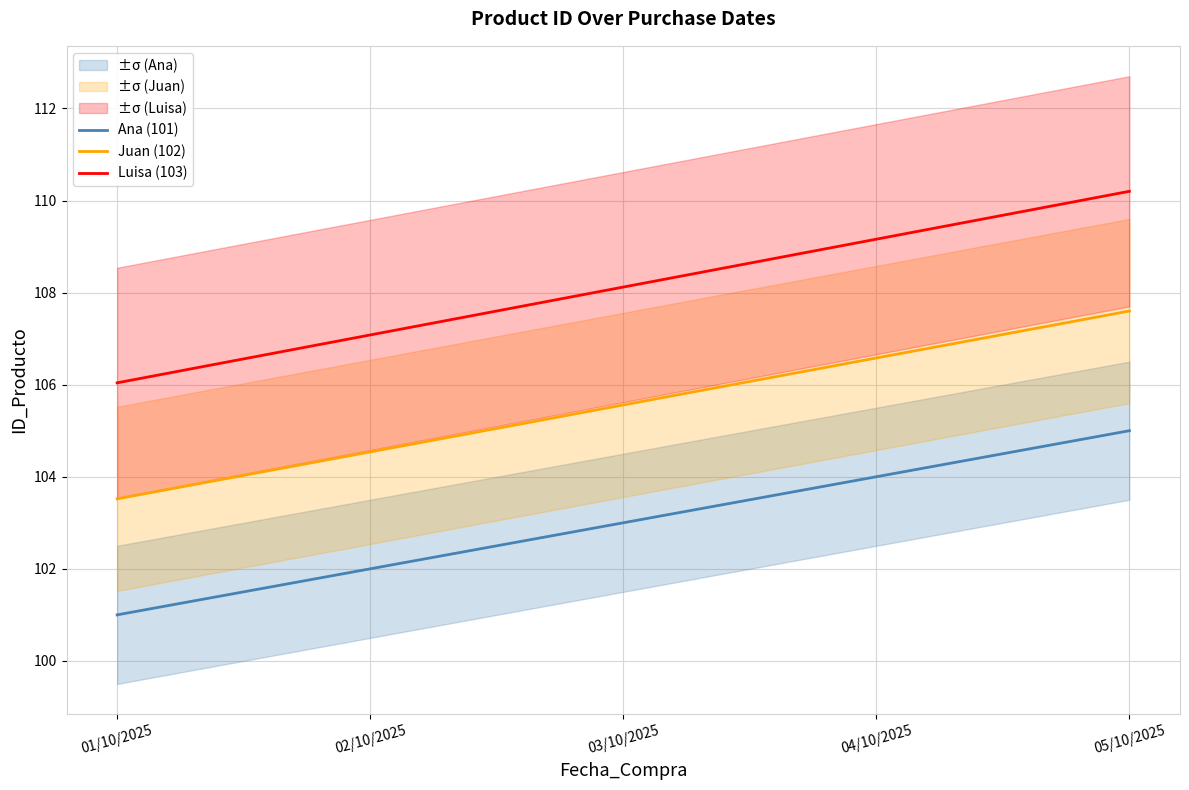

What is the approximate value of Juan (102) at 03/10/2025?

105.6